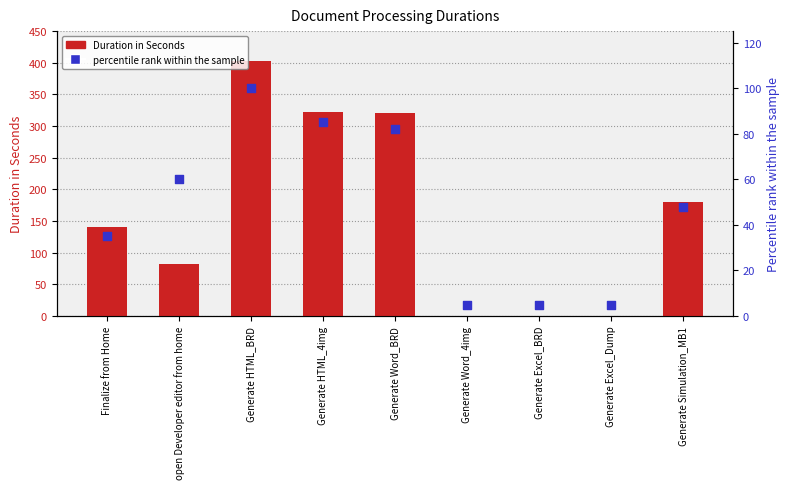

Is the value of Duration in Seconds at Generate Excel_Dump greater than the value of percentile rank within the sample at Generate HTML_4img?

No